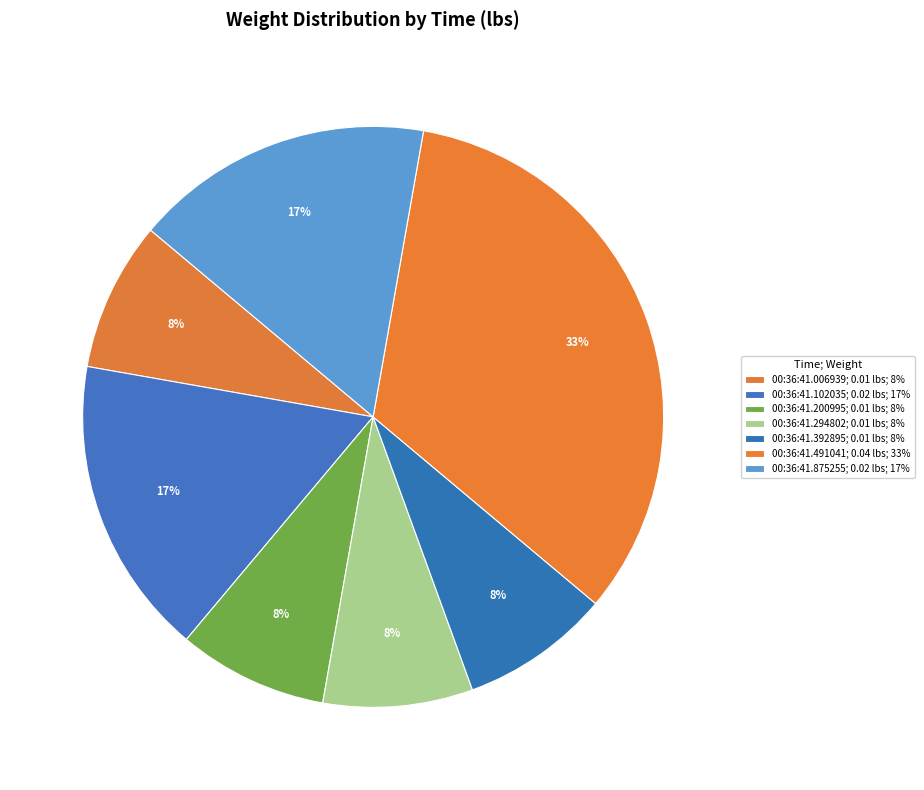

How many segments does this pie chart have?

7